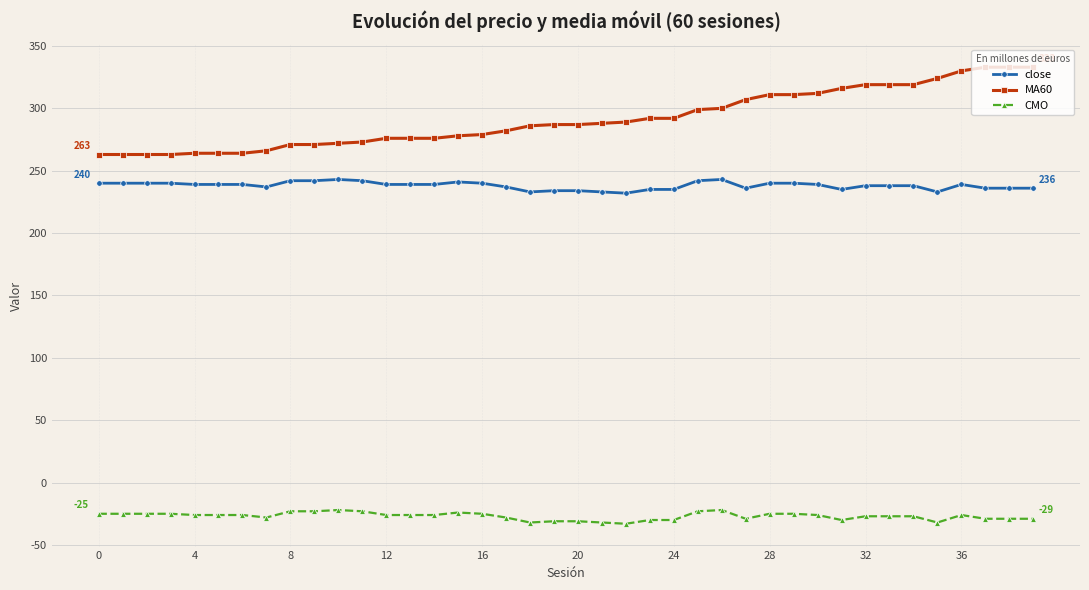

How many series are shown in this chart?

3